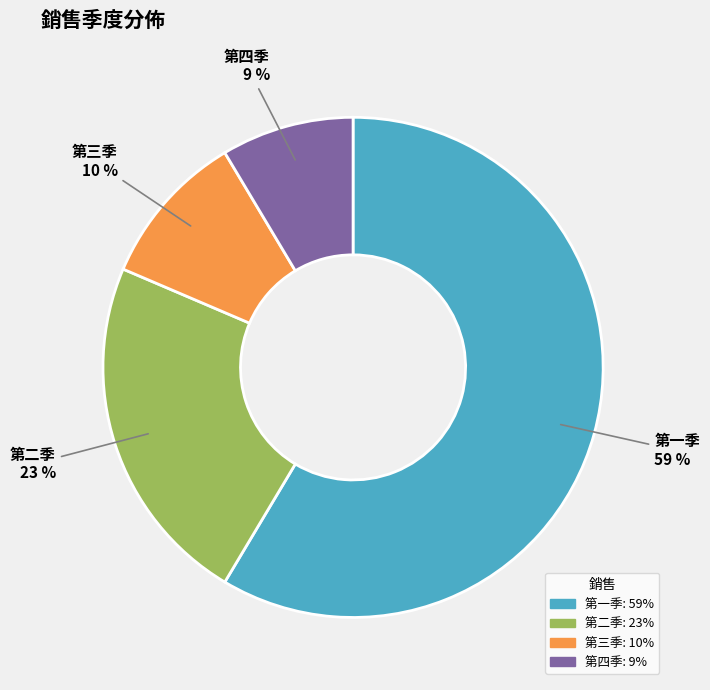

Is the sum of 第三季 and 第一季 greater than half?

Yes